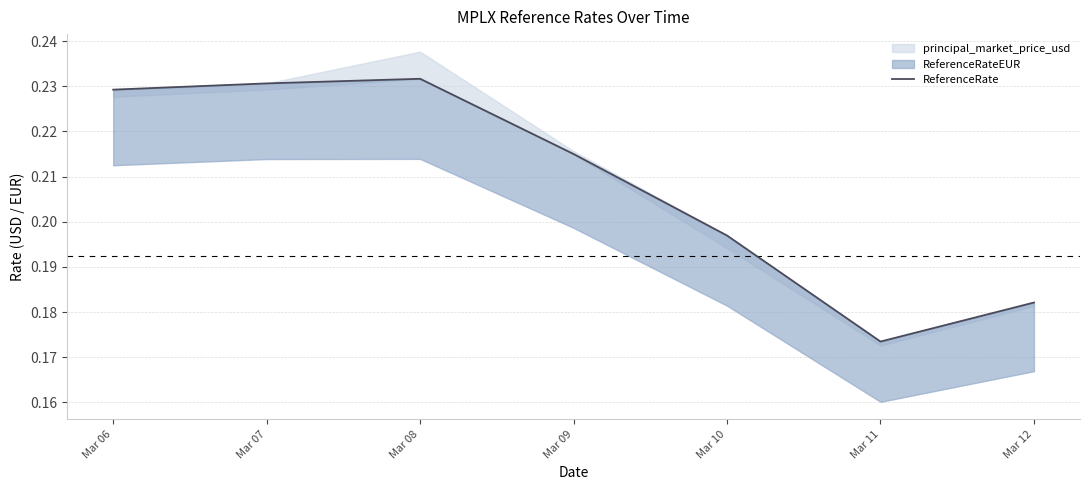

True or false: the data has more than 2 interior local peaks.

False